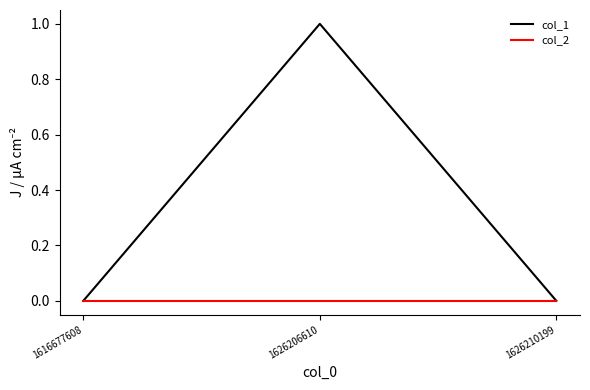

Which series has the largest total across all categories?

col_1